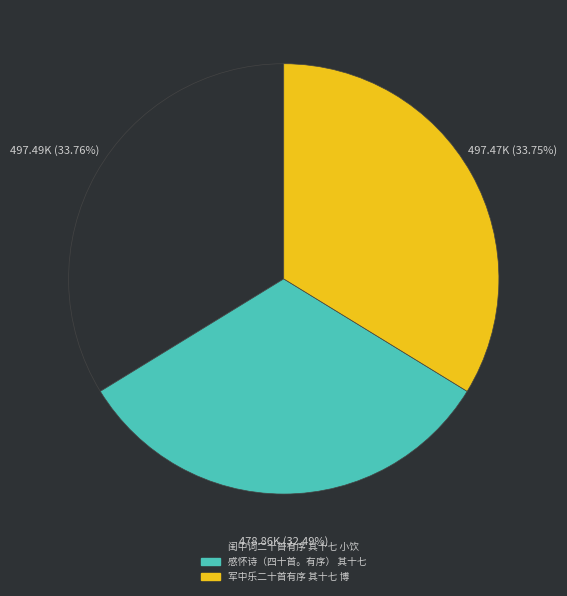

Count the number of slices in the pie.

3